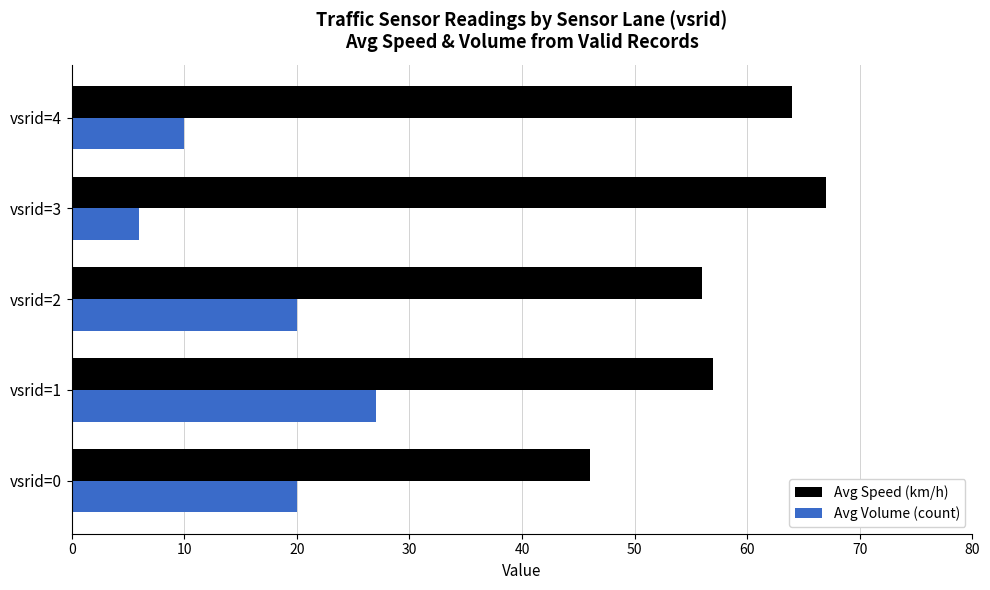

Count the Avg Volume (count) values in the range 10 to 20.

3